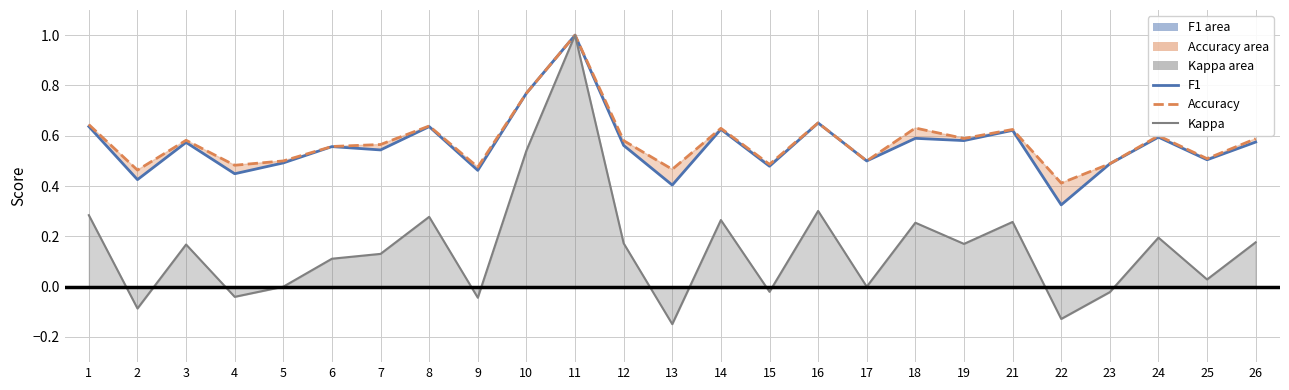

How many distinct data groups are displayed?

3